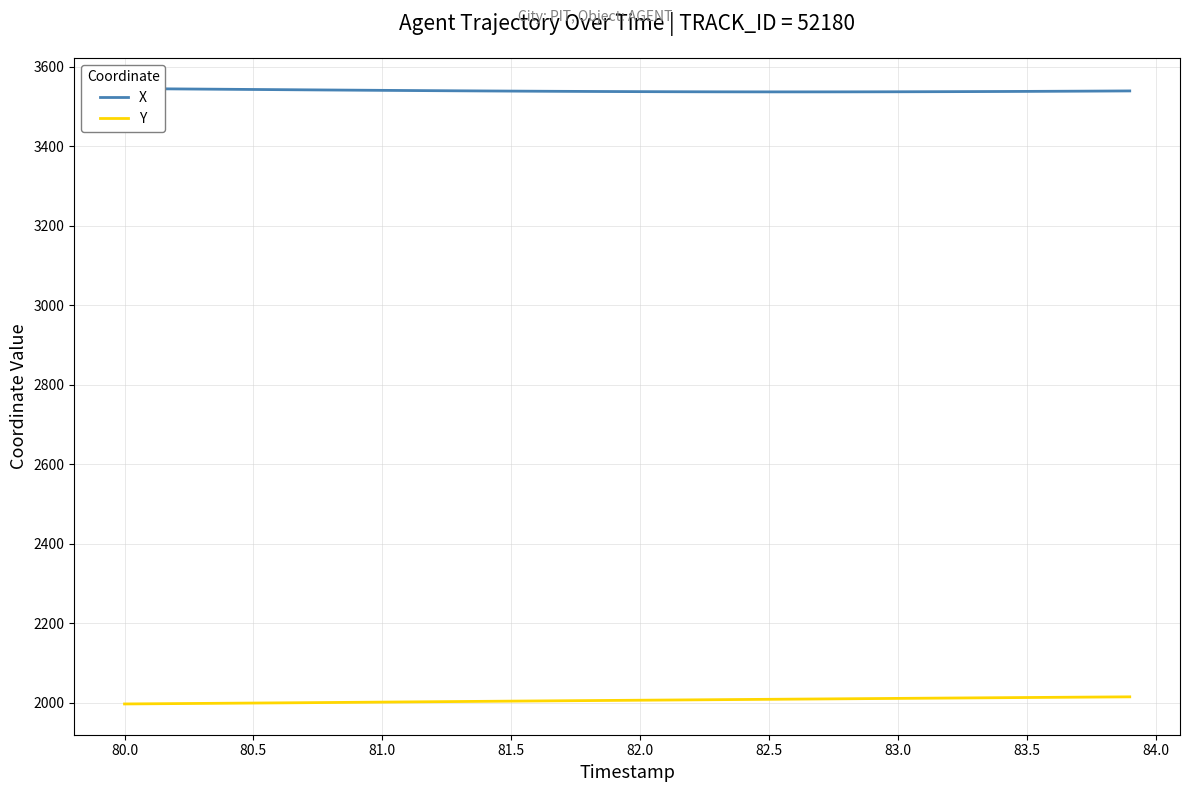

Is it true that Y equals 2688.0 at 81.5?

False